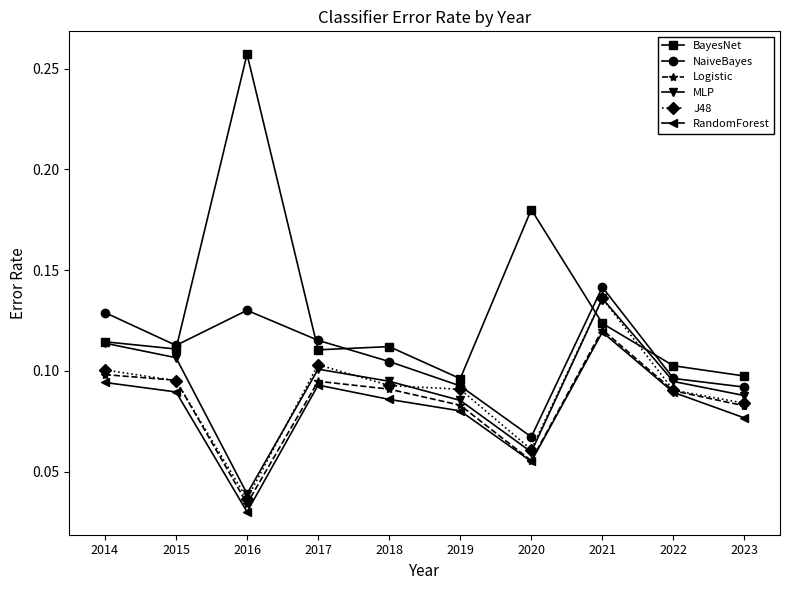

True or false: Logistic and NaiveBayes intersect in this chart.

False